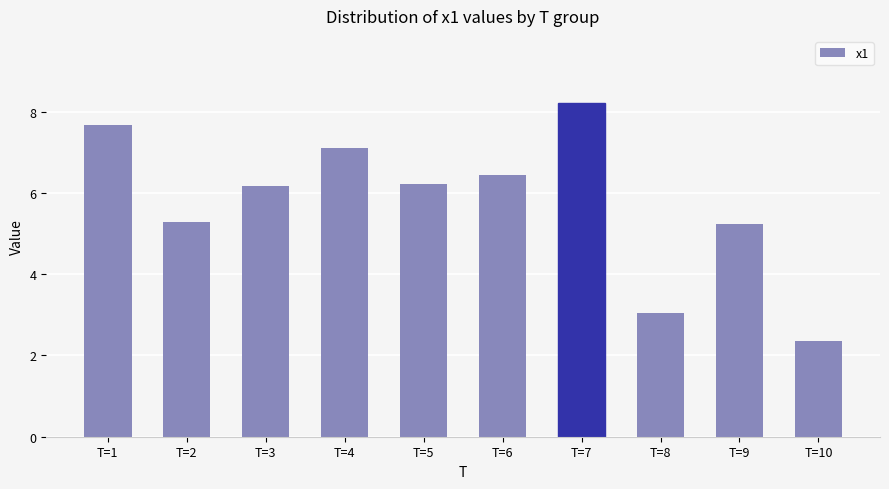

What is the value of the 4th bar from the left?

7.1